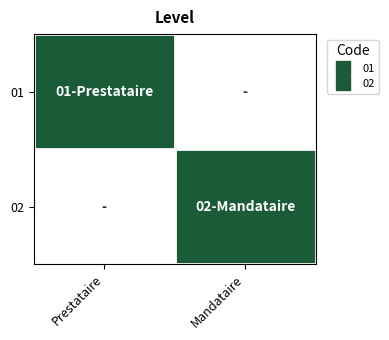

At how many categories does at least one series exceed 0?

2